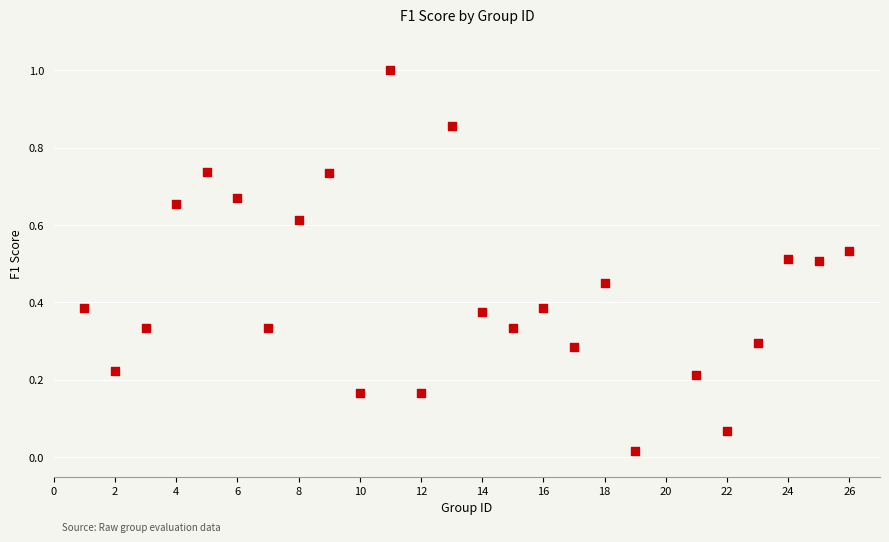

What is the range of Y values (max minus min)?

1.0